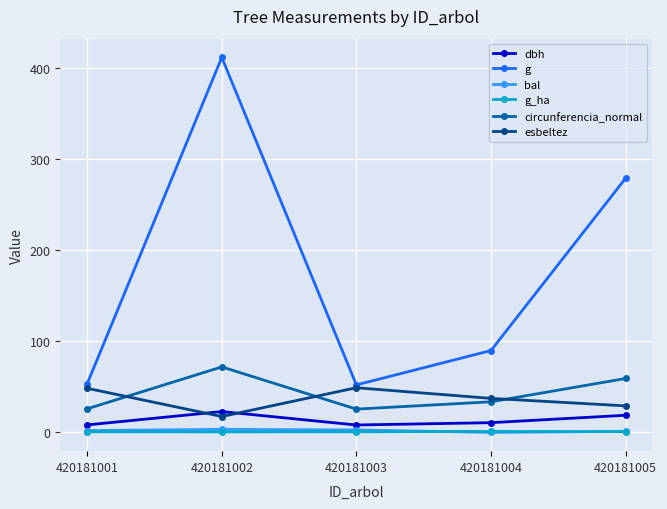

What is the value of the dbh point at the 2nd from the left?

22.9